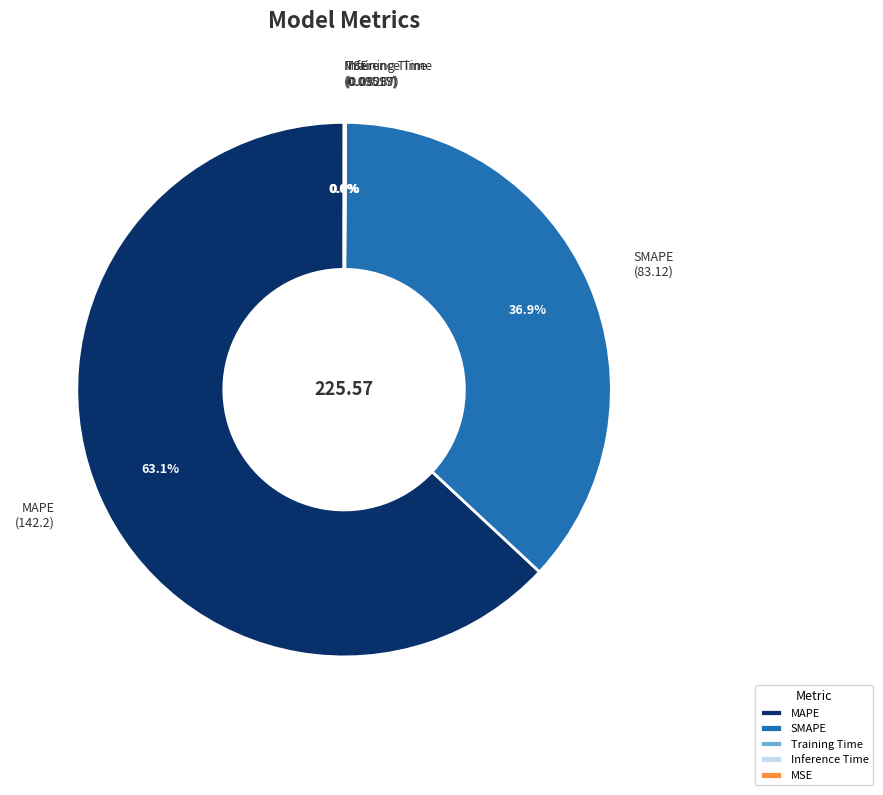

To the nearest percent, what percentage of the pie is MAPE?

63%